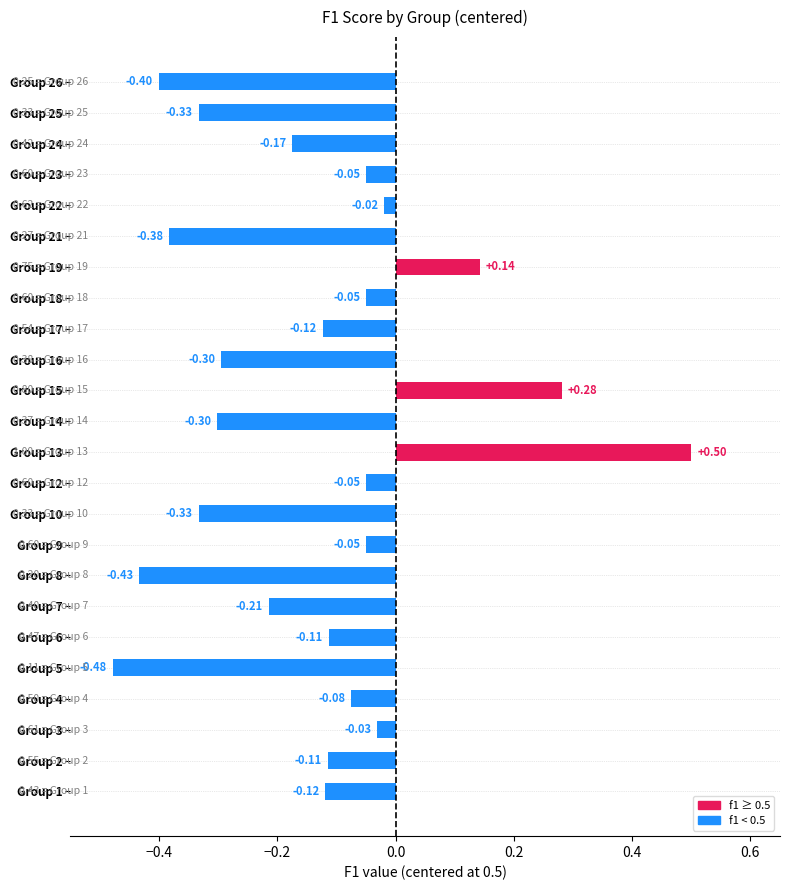

How many negative values are there?

21